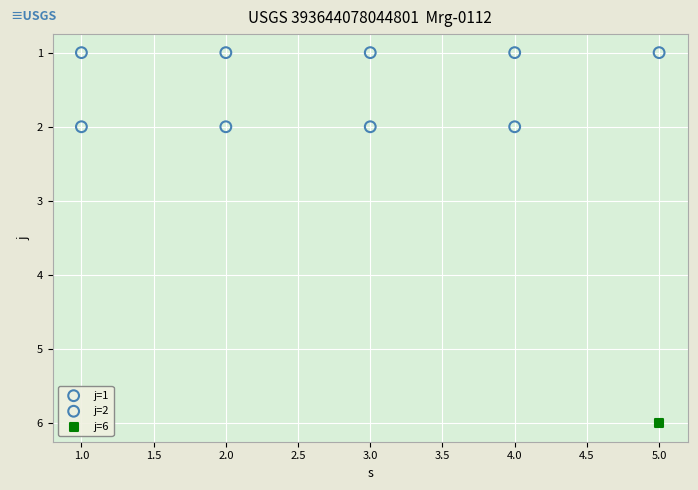

What are all the series names shown in the legend?

j=1, j=2, j=6